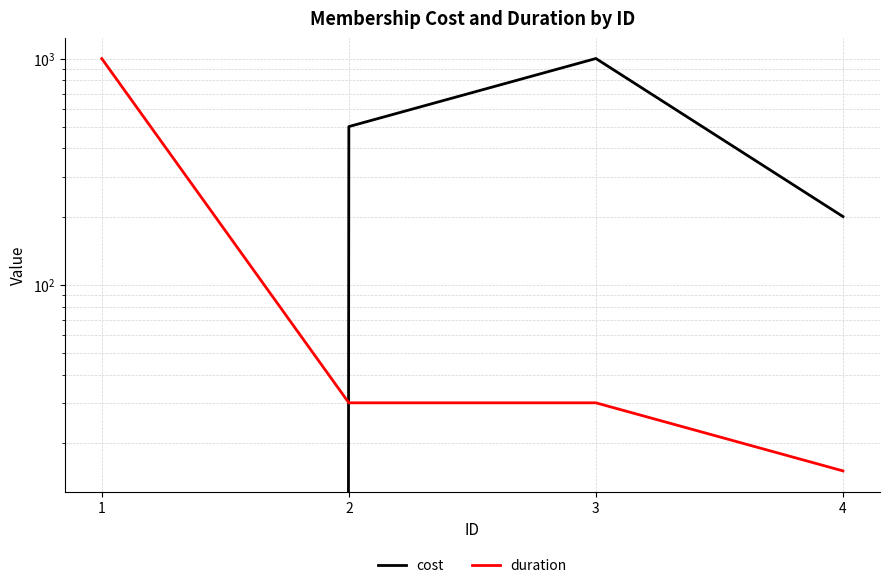

Is it true that cost equals 0 at 1?

True